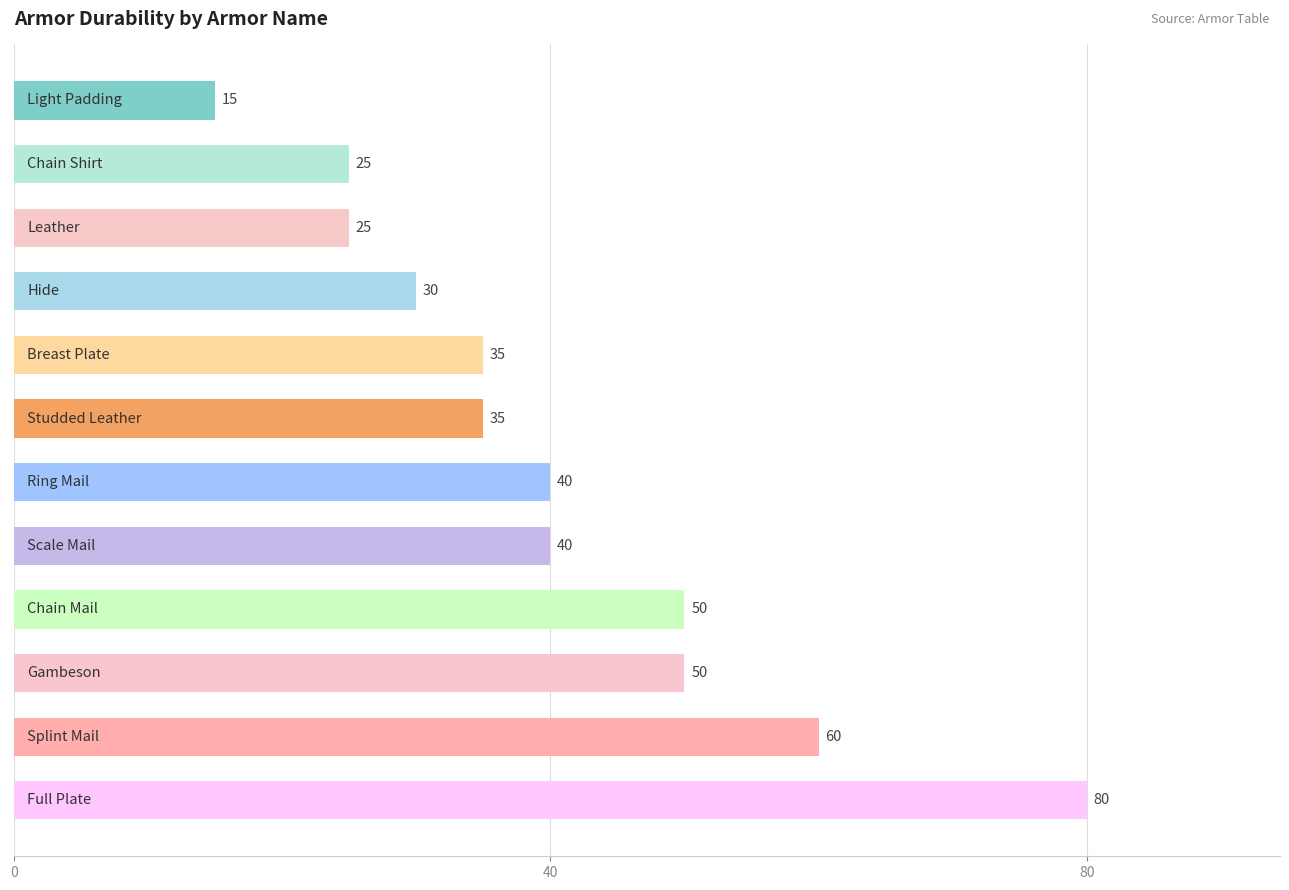

What is the minimum value shown in the chart?

15